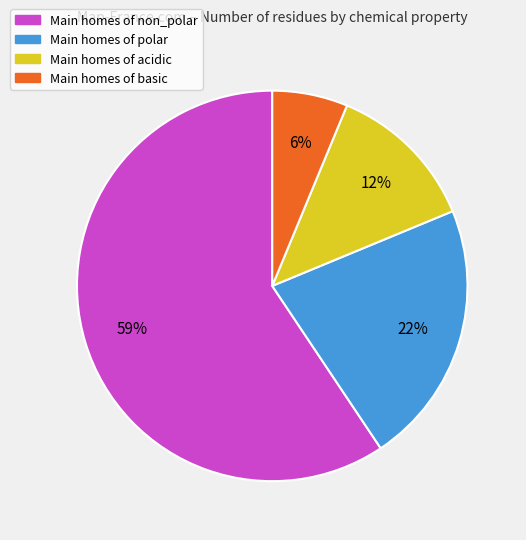

Count the number of slices in the pie.

4